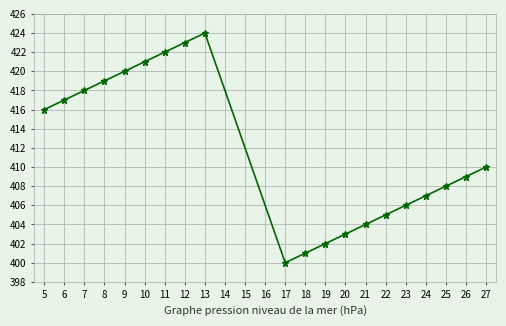

How many values are below 410?

10